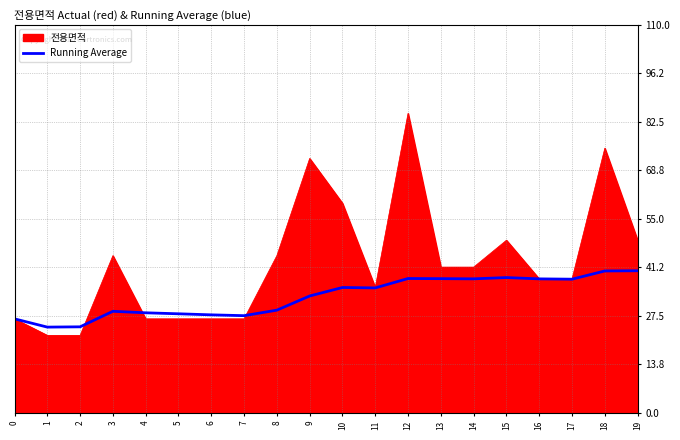

At 10, list the series in order from largest to smallest.

전용면적, Running Average